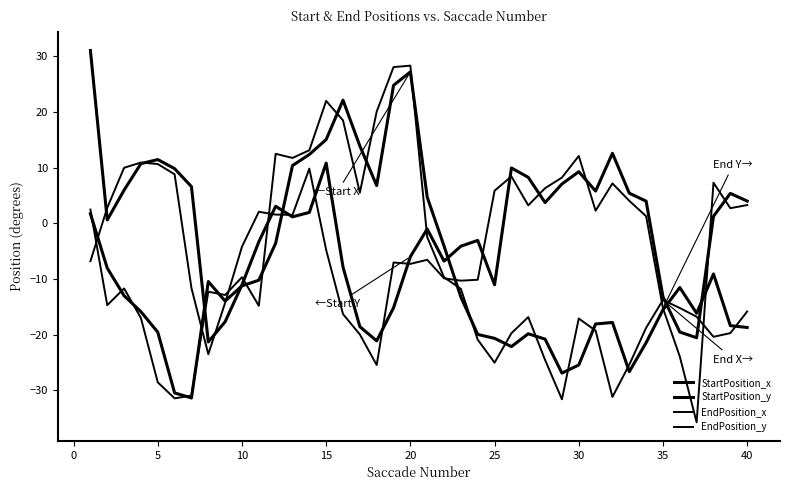

How many lines are shown in the chart?

4